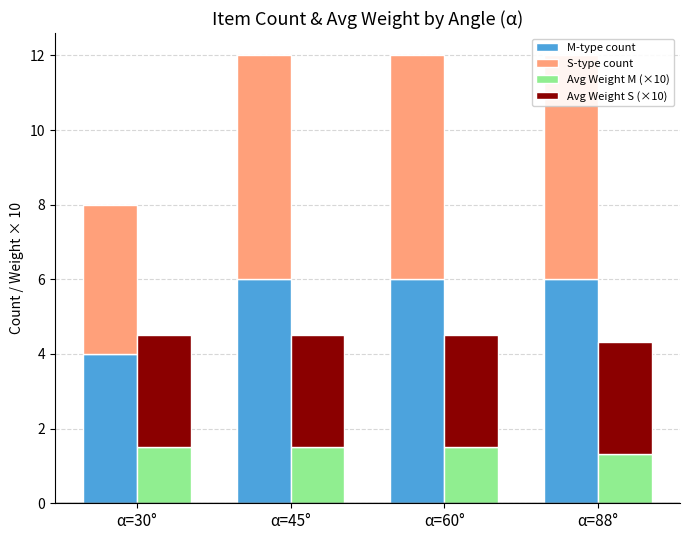

Which has a higher value, α=60° or α=45°?

α=60°